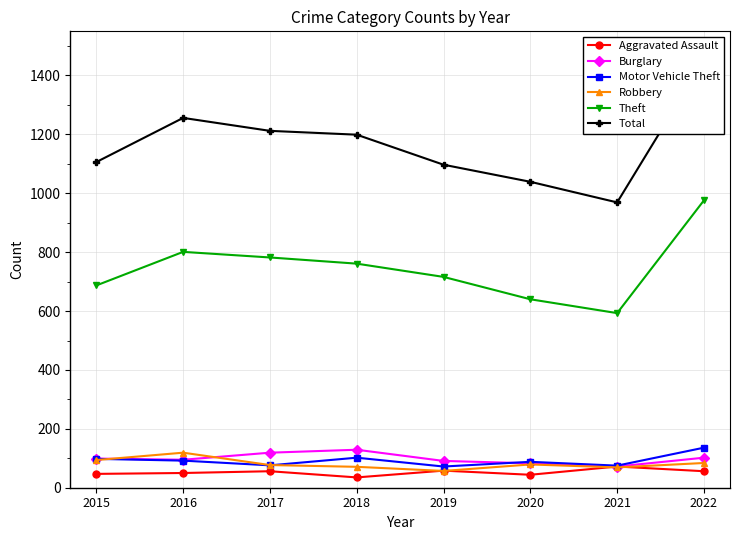

Does the chart display data point markers on the line(s)?

Yes